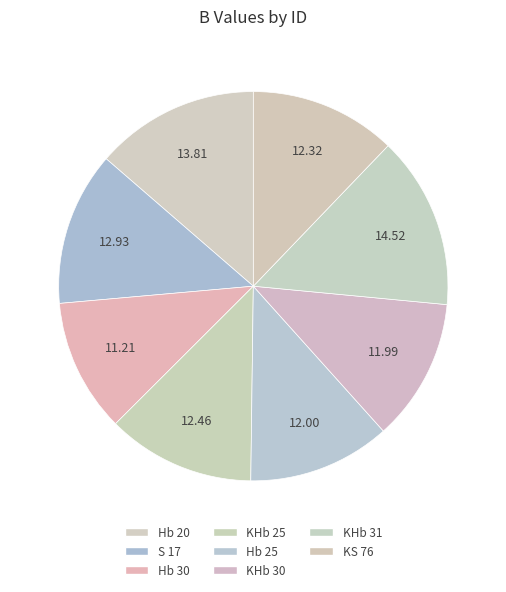

How many slices are in this pie chart?

8